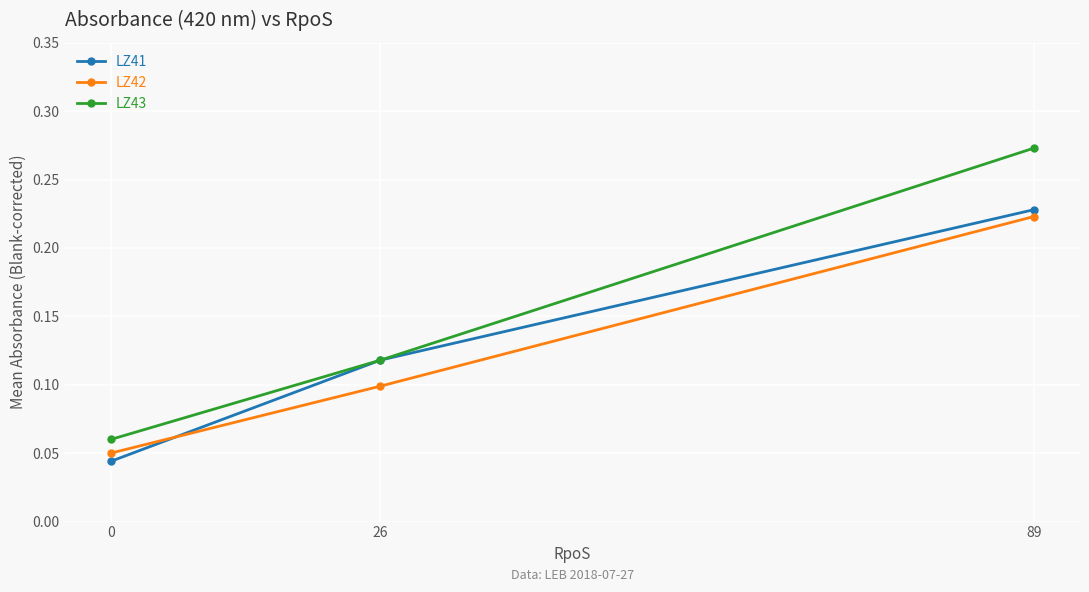

Which series has the widest spread of values?

LZ43